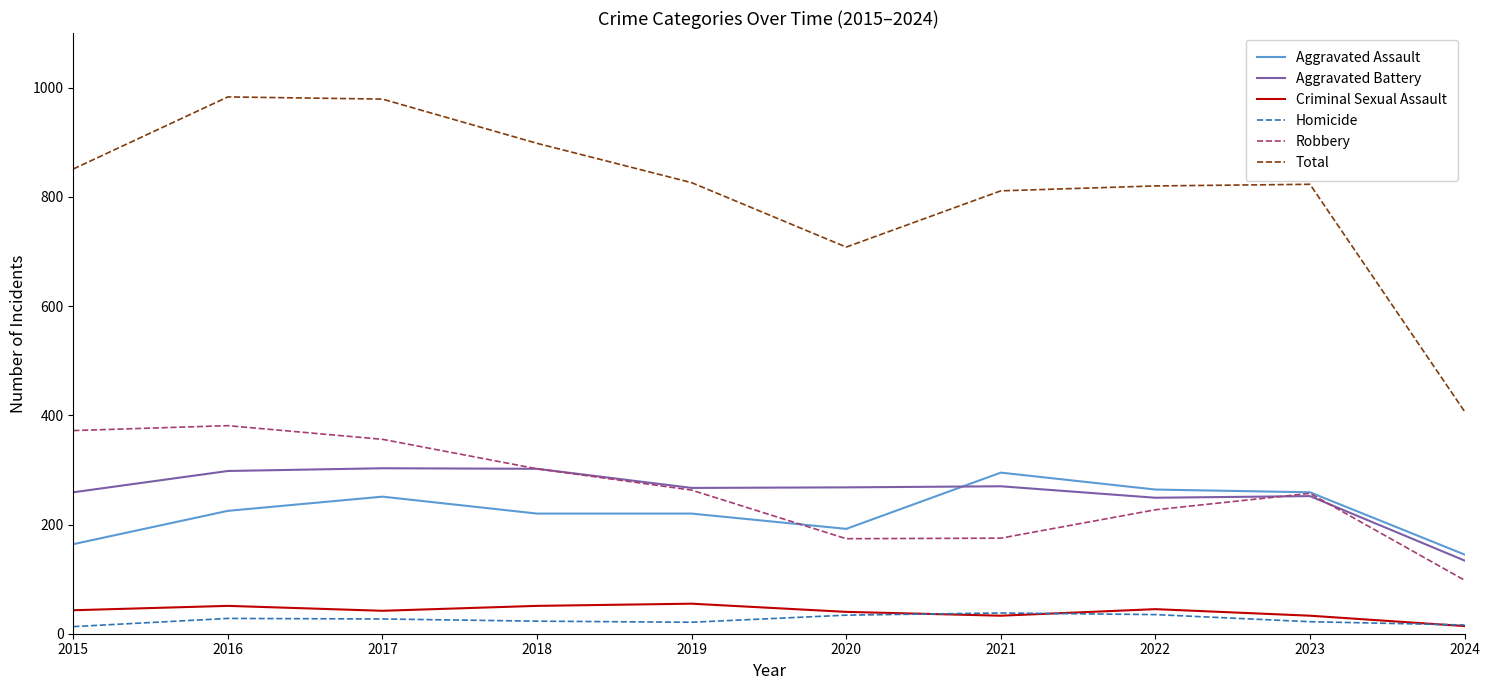

True or false: Robbery and Total cross at least once.

False